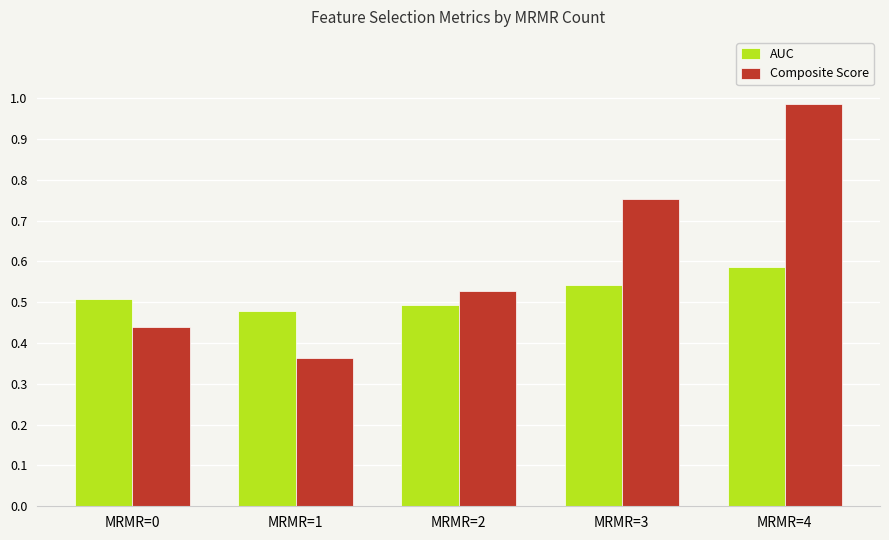

True or false: AUC has a value of 1.0 at MRMR=3.

False